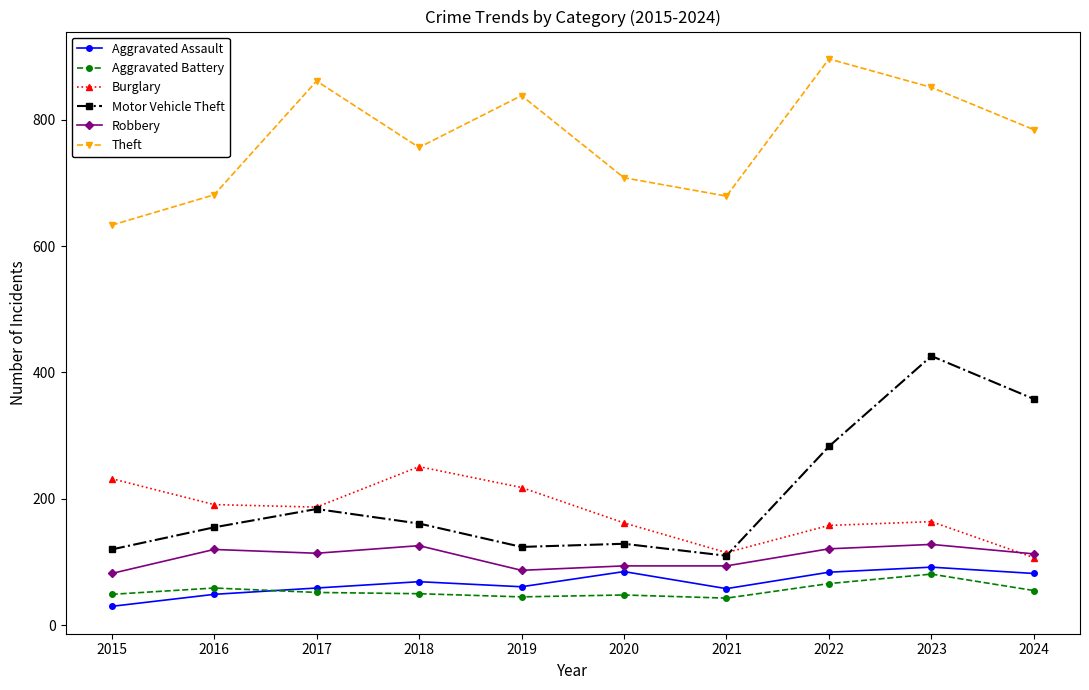

True or false: Theft and Aggravated Assault cross at least once.

False